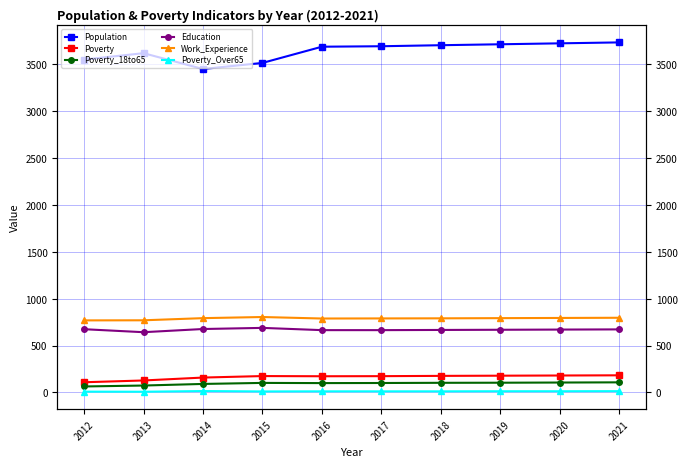

At how many categories does at least one series exceed 2819?

10